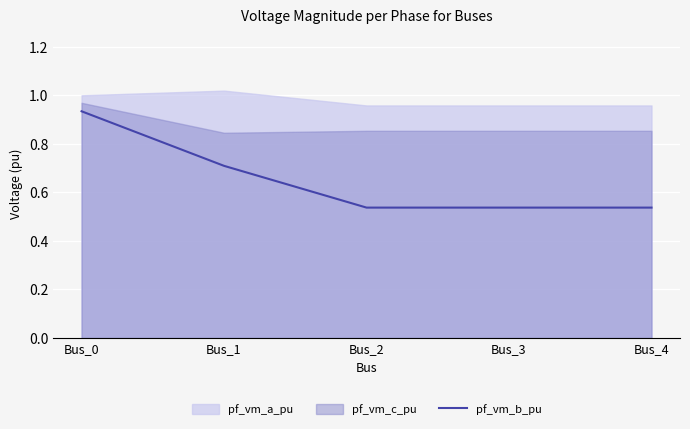

True or false: there are more than 0 points higher than both neighbors.

False